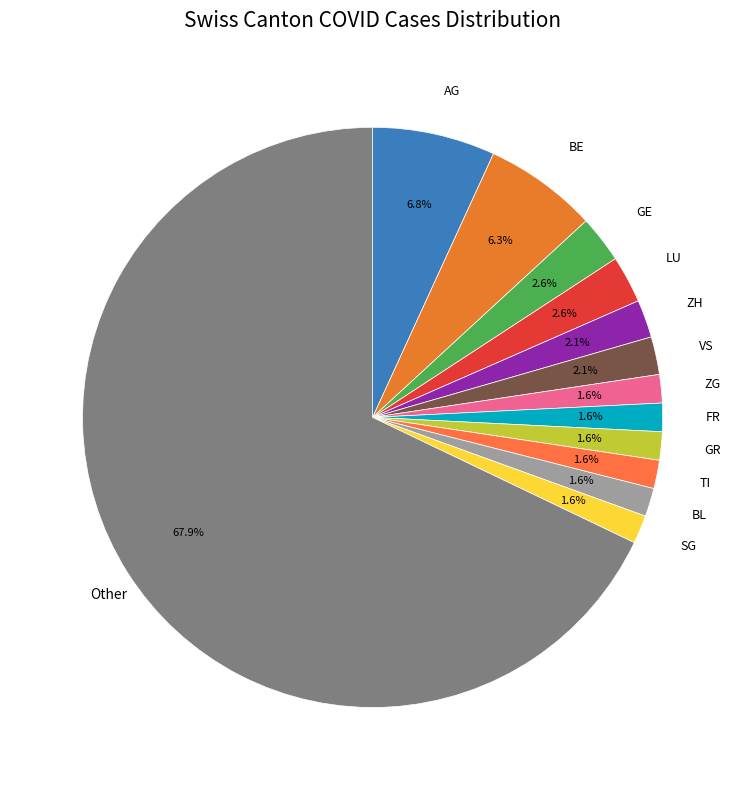

What percentage is the GR slice, to the nearest percent?

2%